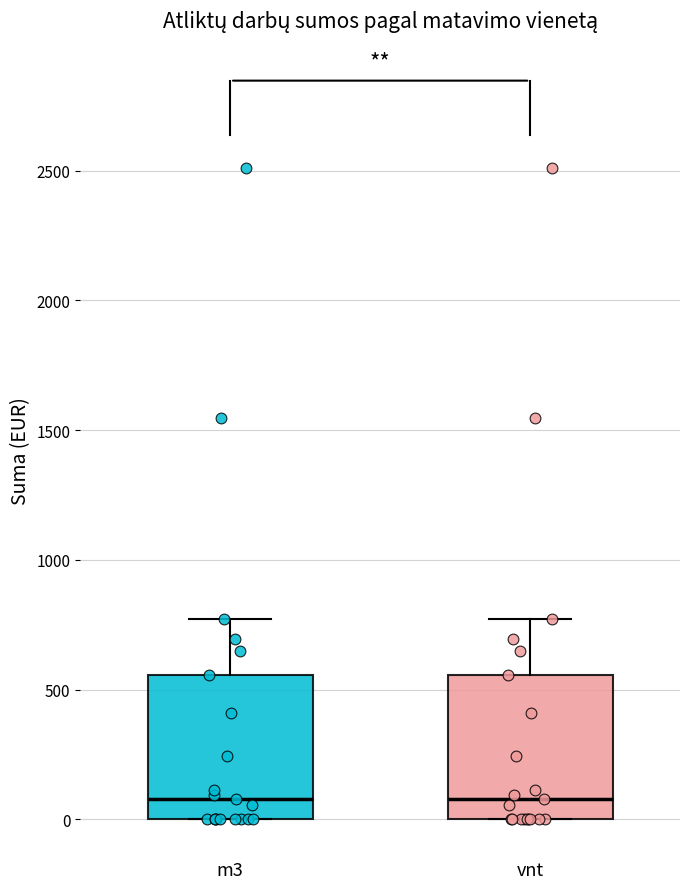

Reading left to right, transcribe this box plot: for each box, give where its median line is, the range the box spans, and where its two whiskers end, as read against the y-axis. The values are not printed on the chart, so give them approximately, as read against the axis.

m3: median 100, box 0 to 550, whiskers 0 to 750
vnt: median 100, box 0 to 550, whiskers 0 to 750